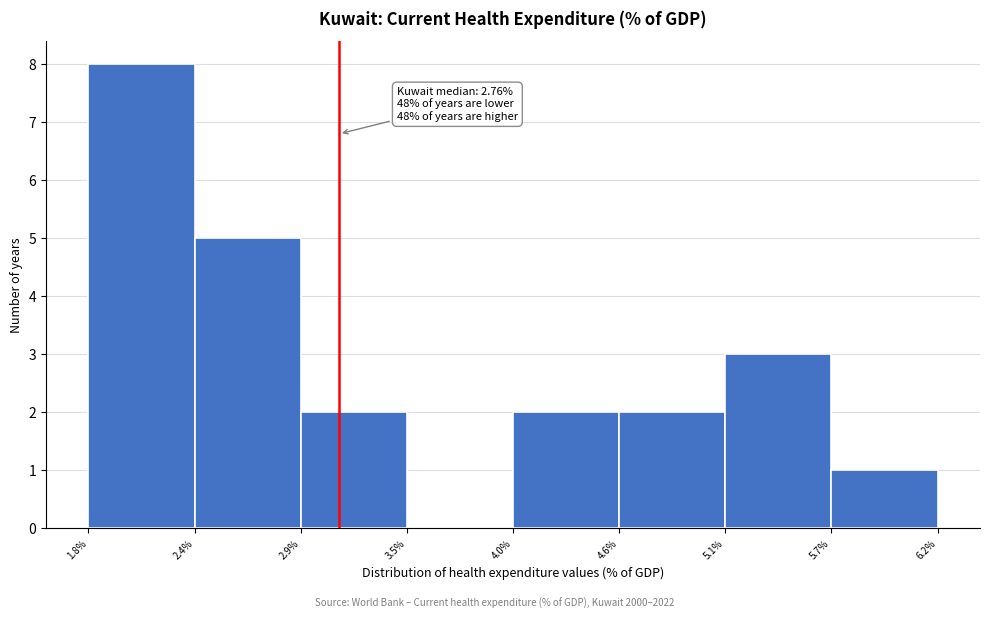

Which range on the x-axis has the tallest bar?

1.8% to 2.4%